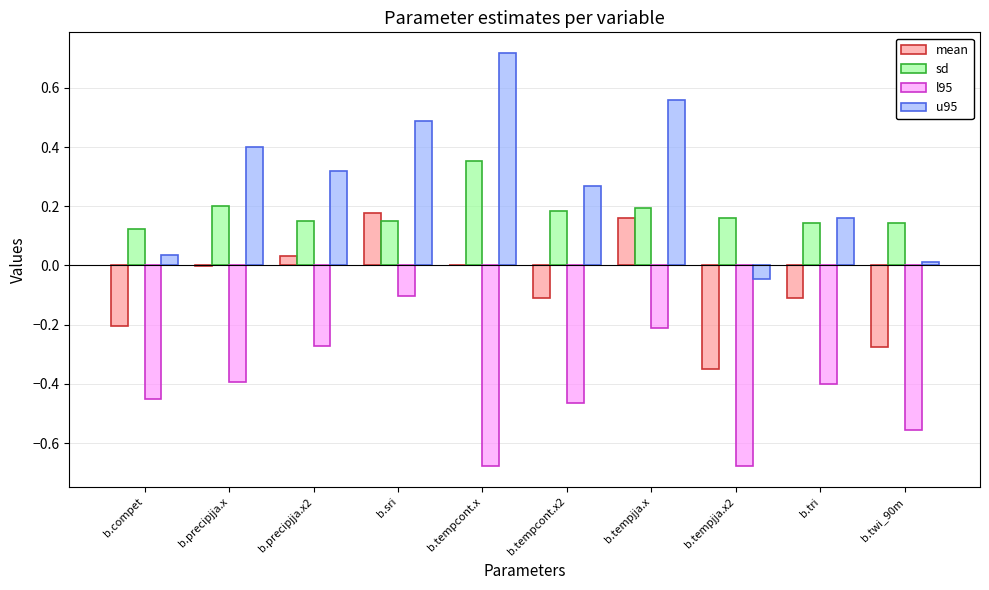

Is it true that mean equals -0.2 at b.tempjja.x2?

False